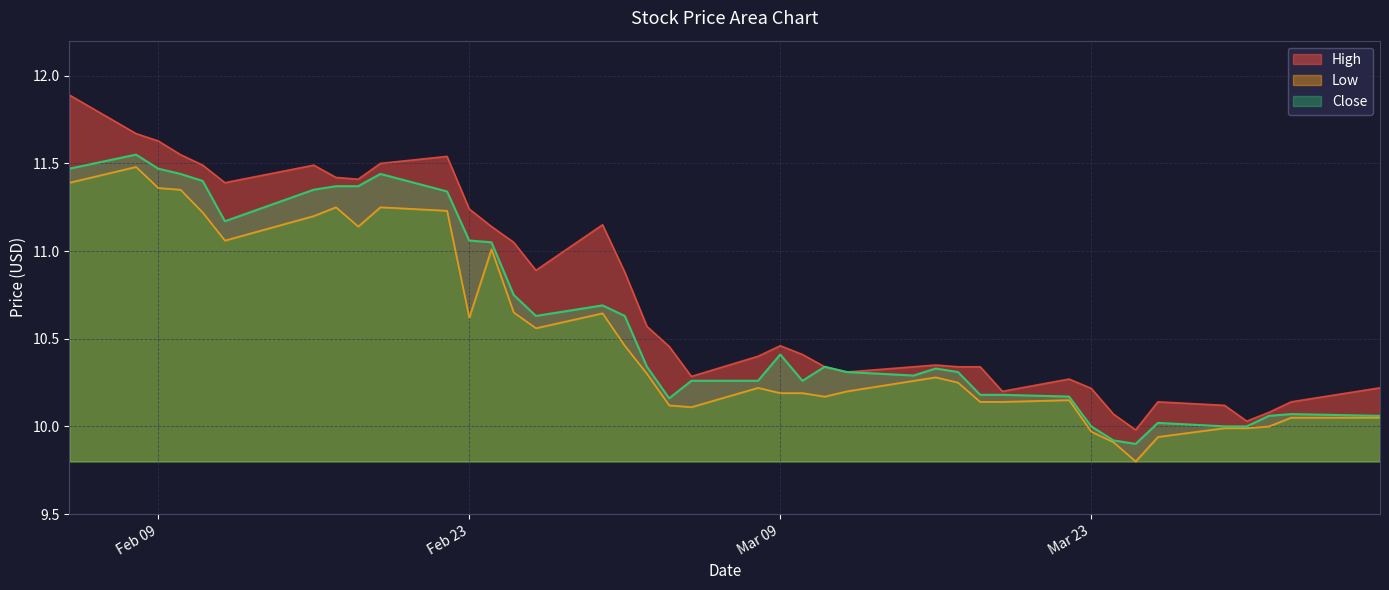

The Close series shows 6.4 at Mar 09. True or false?

False